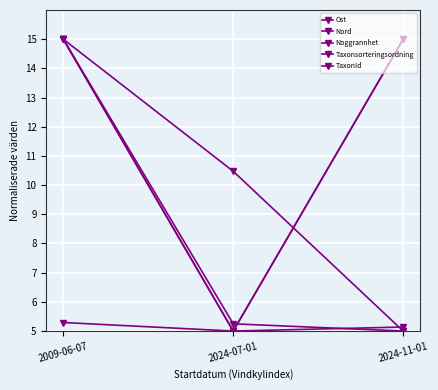

Reading left to right, transcribe all the data shown in this chart.

Ost: 2009-06-07=15.0	2024-07-01=10.5	2024-11-01=5.0
Nord: 2009-06-07=5.3	2024-07-01=5.0	2024-11-01=15.0
Noggrannhet: 2009-06-07=15.0	2024-07-01=5.0	2024-11-01=15.0
Taxonsorteringsordning: 2009-06-07=15.0	2024-07-01=5.0	2024-11-01=5.1
TaxonId: 2009-06-07=15.0	2024-07-01=5.2	2024-11-01=5.0